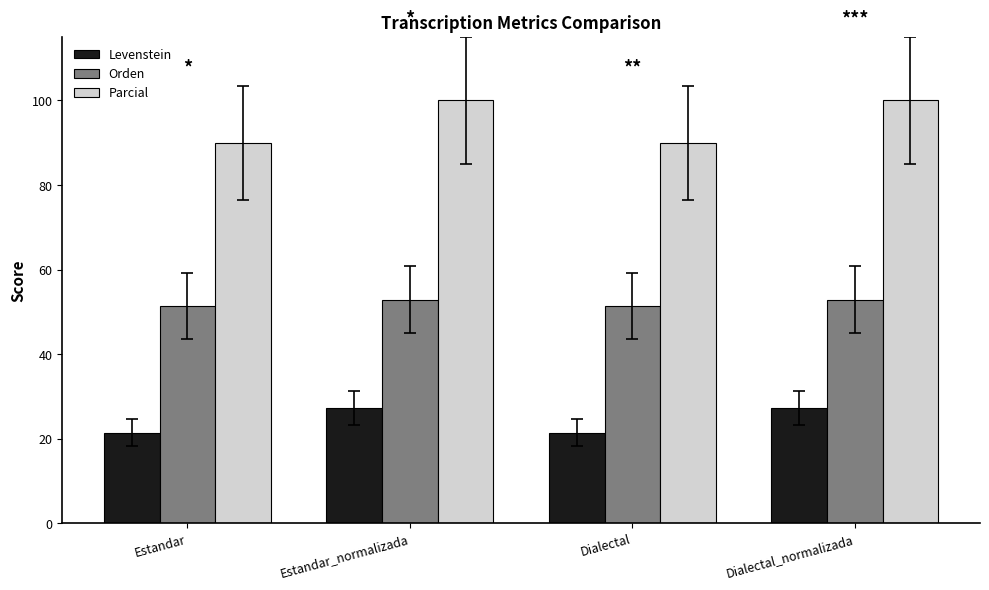

At how many categories does at least one series exceed 54?

4